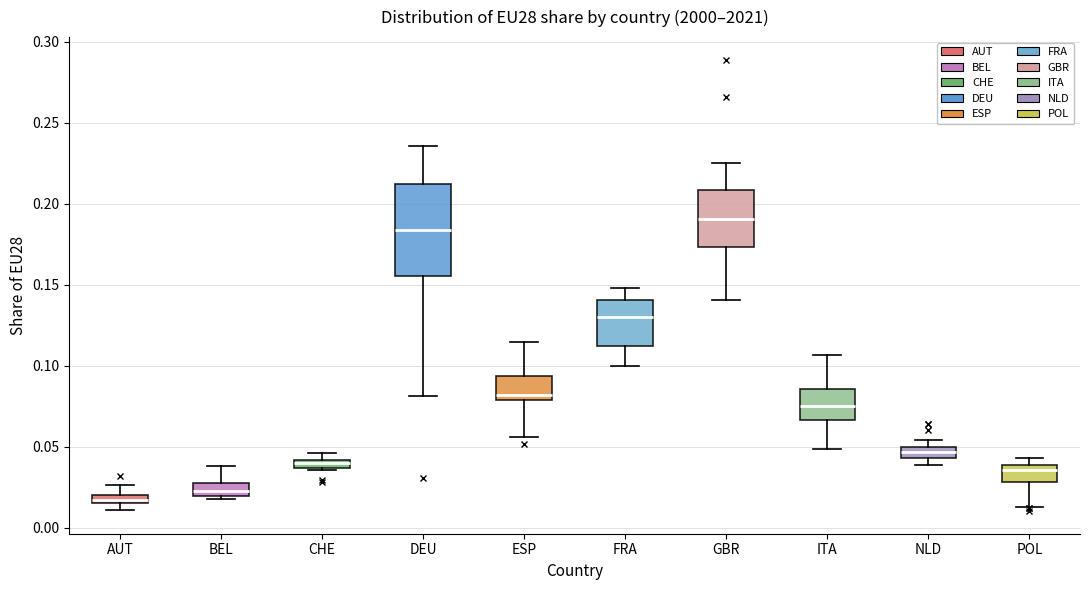

Where does the lower whisker of the box for GBR end on the y-axis? The values are not printed on the chart, so give them approximately, as read against the axis.

0.140